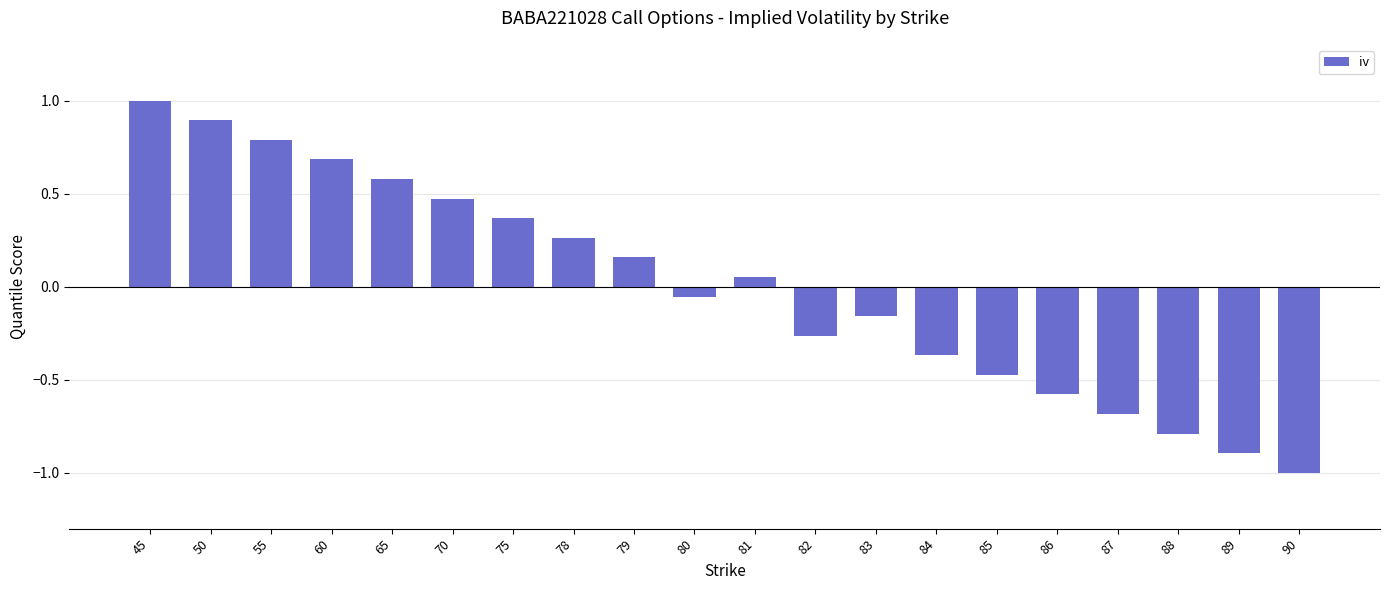

How many data points are less than 0?

10